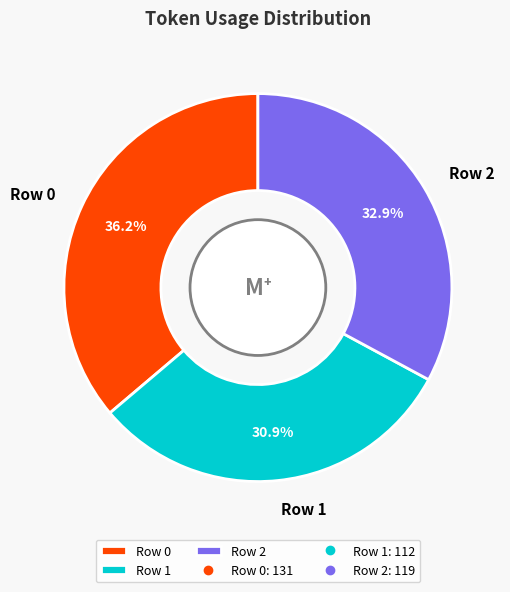

To the nearest percent, what is the average slice percentage?

33%